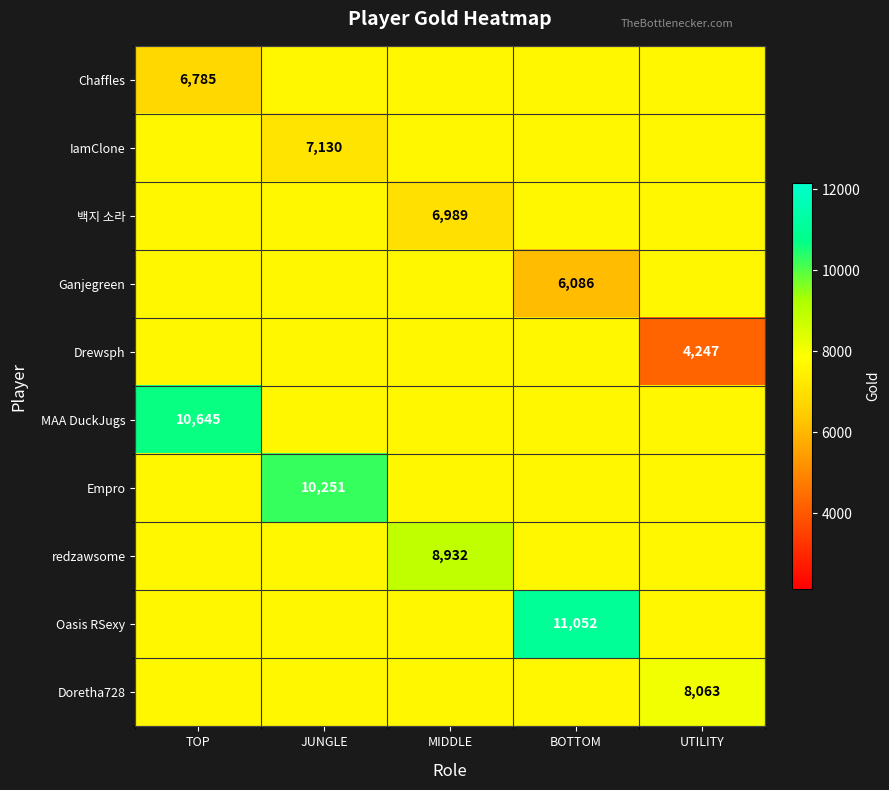

The Doretha728 series shows 8063.0 at UTILITY. True or false?

True